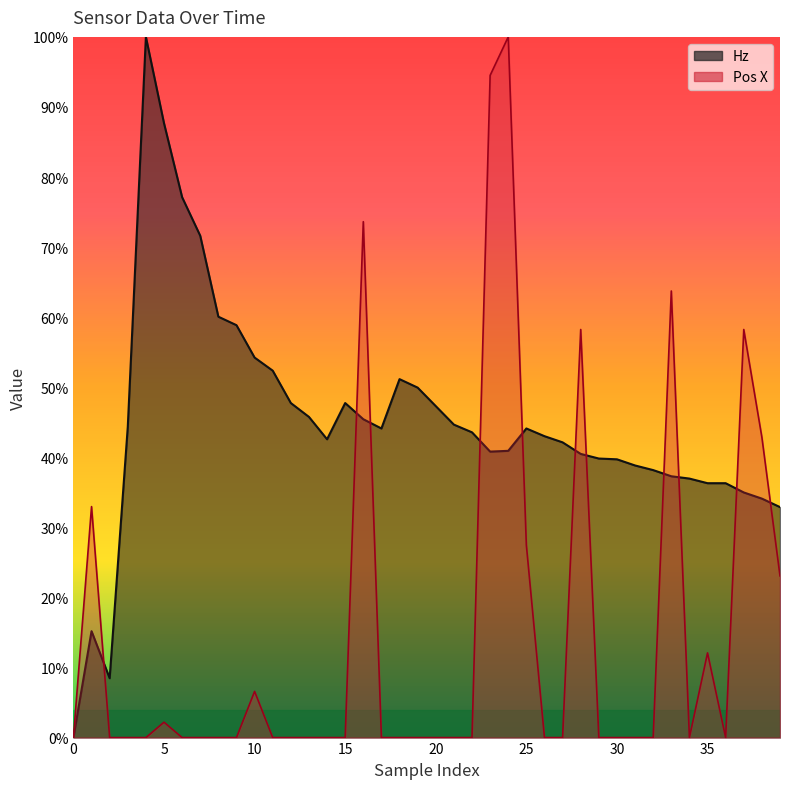

Reading left to right, transcribe all the data shown in this chart.

Hz: 0.0	15.2	8.5	44.3	100.0	87.7	77.1	71.6	60.1	58.9	54.2	52.4	47.7	45.8	42.6	47.7	45.4	44.1	51.2	49.9	47.3	44.7	43.6	40.8	40.9	44.1	43.0	42.1	40.5	39.8	39.7	38.8	38.2	37.3	37.0	36.3	36.3	35.0	34.1	32.9
Pos_X: 0.0	33.0	0.0	0.0	0.0	2.2	0.0	0.0	0.0	0.0	6.6	0.0	0.0	0.0	0.0	0.0	73.6	0.0	0.0	0.0	0.0	0.0	0.0	94.5	100.0	27.5	0.0	0.0	58.2	0.0	0.0	0.0	0.0	63.7	0.0	12.1	0.0	58.2	42.9	23.1